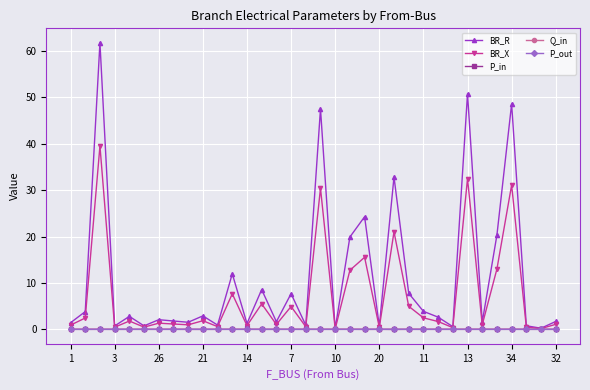

Does the chart have visible grid lines?

Yes